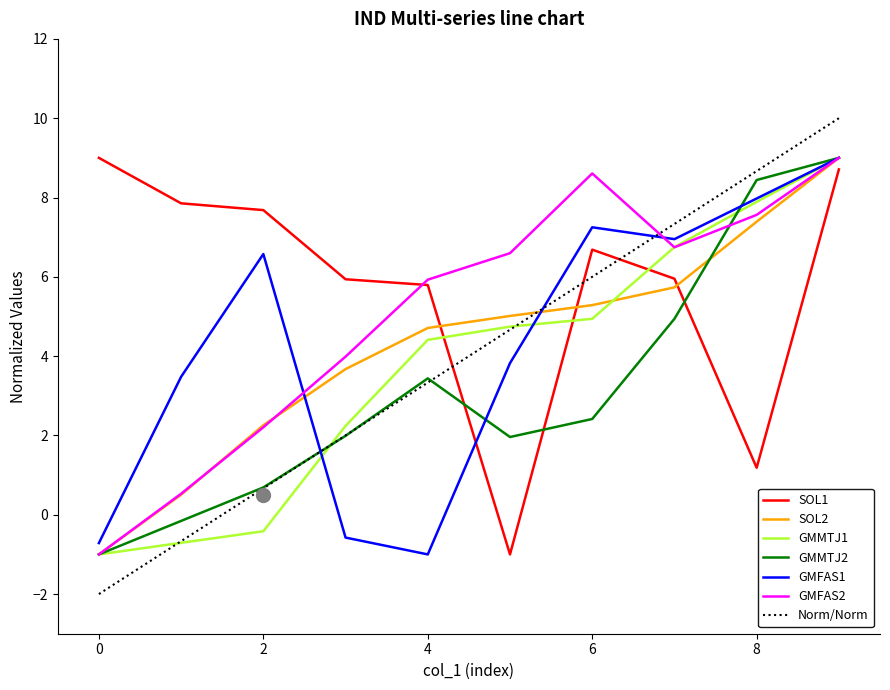

How many data points in col_5 are above 6?

5